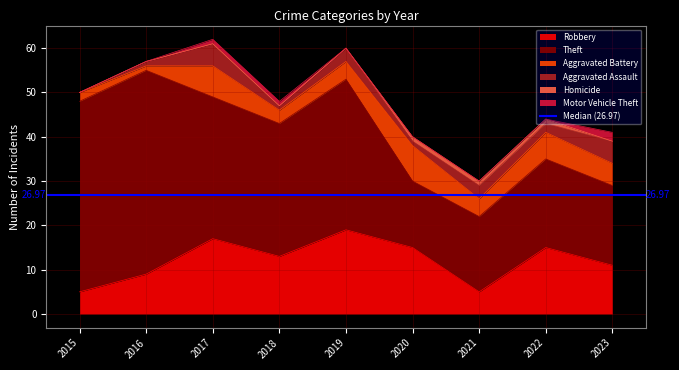

At how many categories does at least one series exceed 44?

1